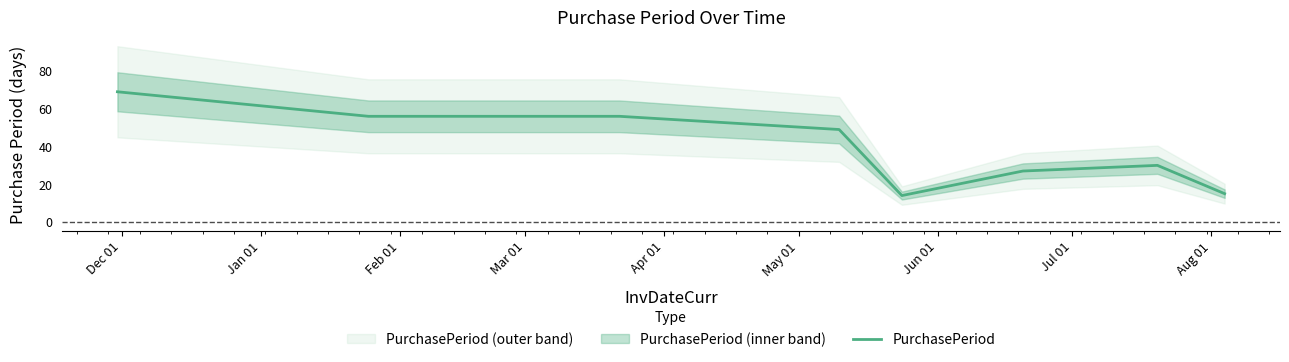

How many data points are less than 49?

4